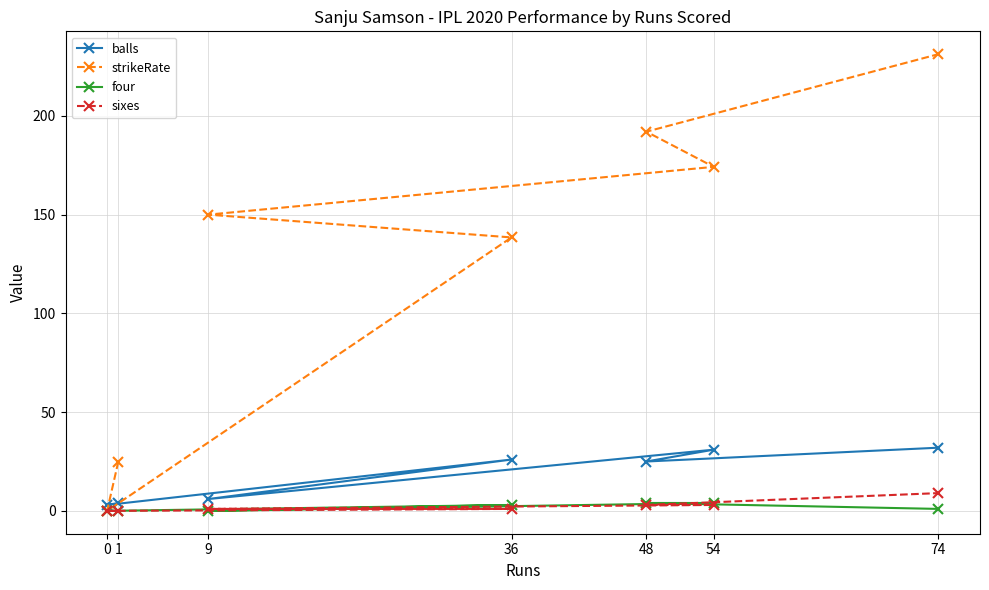

Where do balls and strikeRate first cross each other?

1 and 0